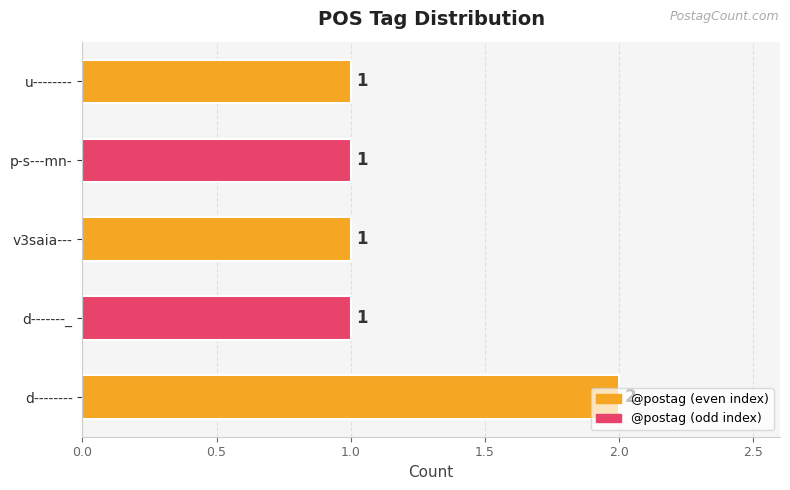

Which label corresponds to the largest value in the chart?

d--------